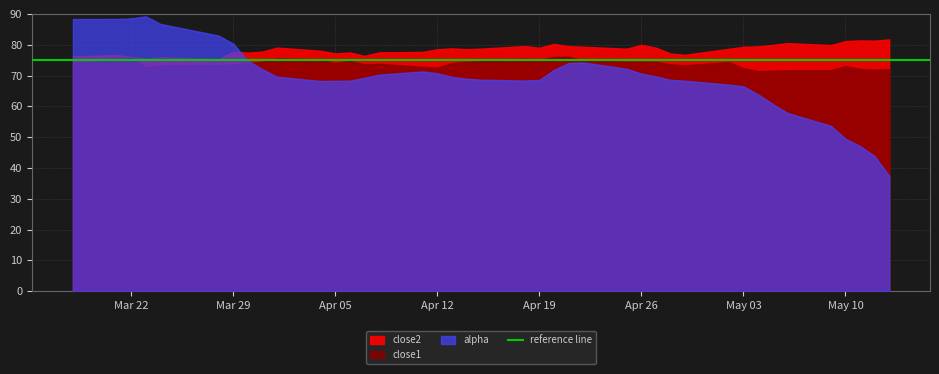

What are all the series names shown in the legend?

close1, close2, alpha